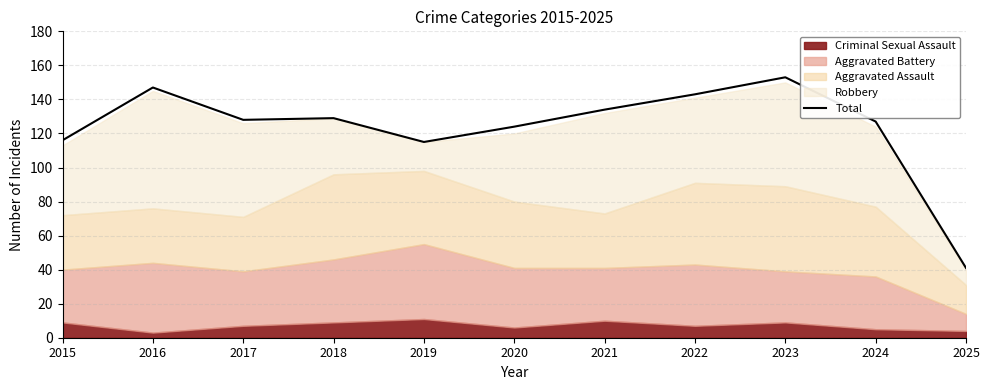

List the labels in order of value, largest first.

2023, 2016, 2022, 2021, 2018, 2017, 2024, 2020, 2015, 2019, 2025